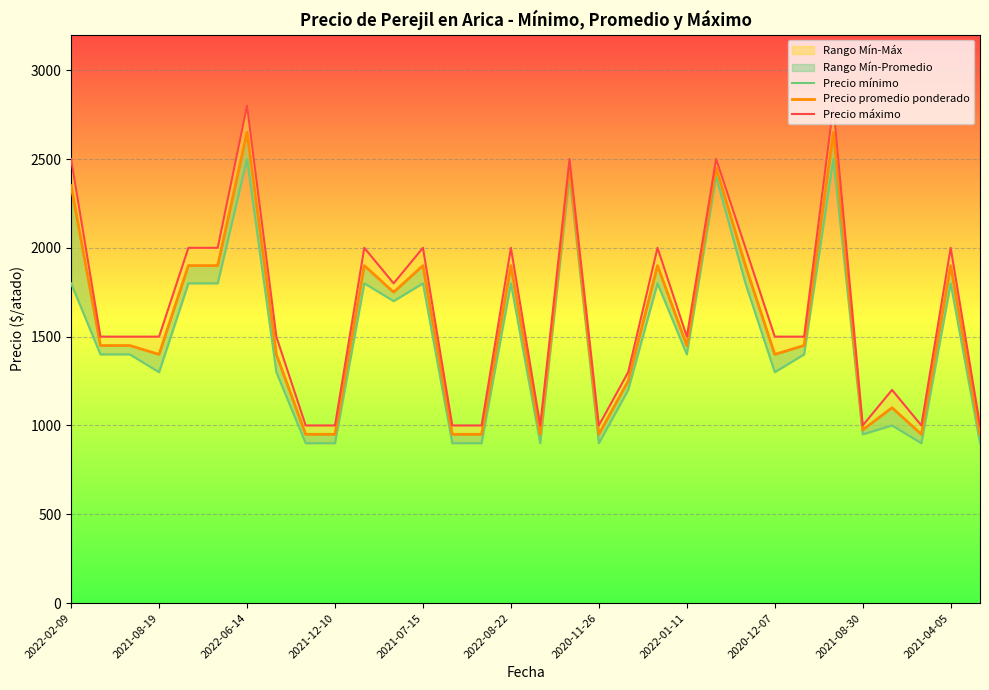

In Precio máximo, how many points are lower than both neighbors (excluding endpoints)?

6